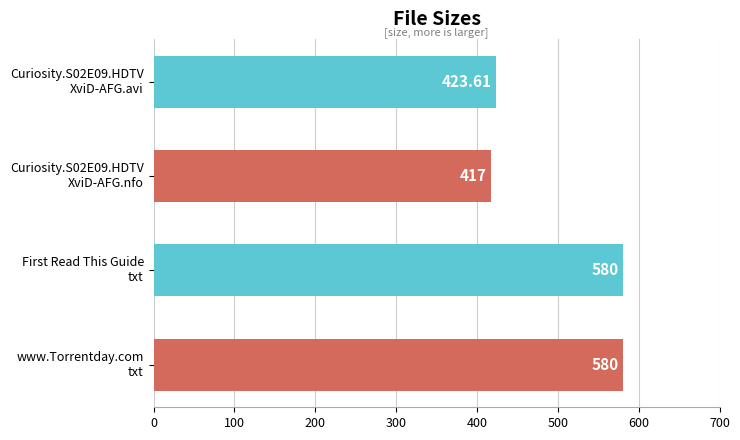

What is the difference between the second highest and minimum values?

163.0